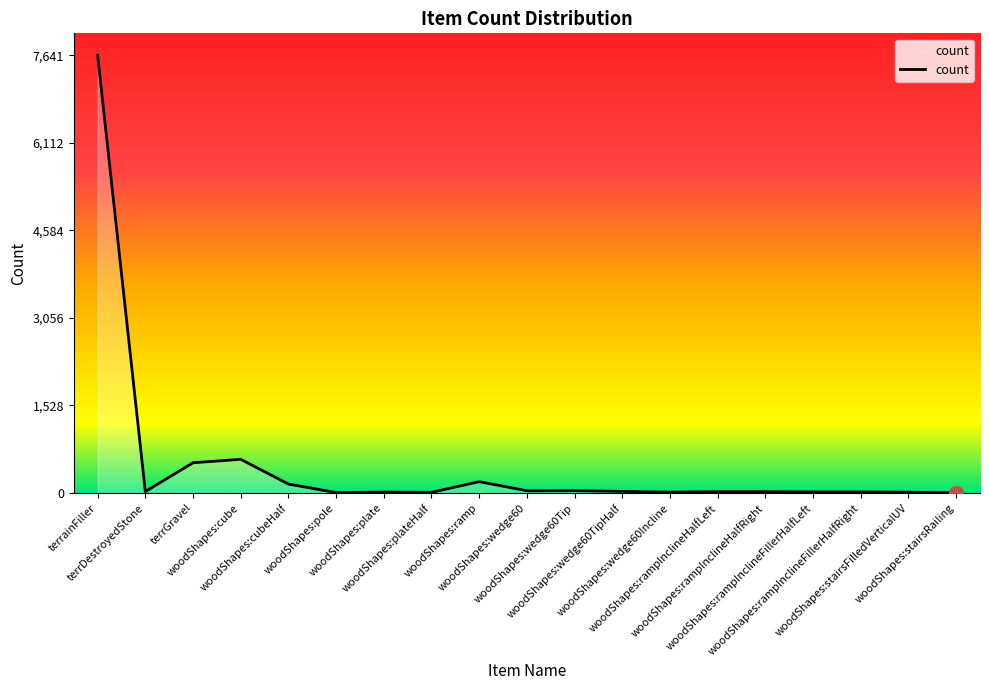

At which label does the data first exceed 24?

terrainFiller